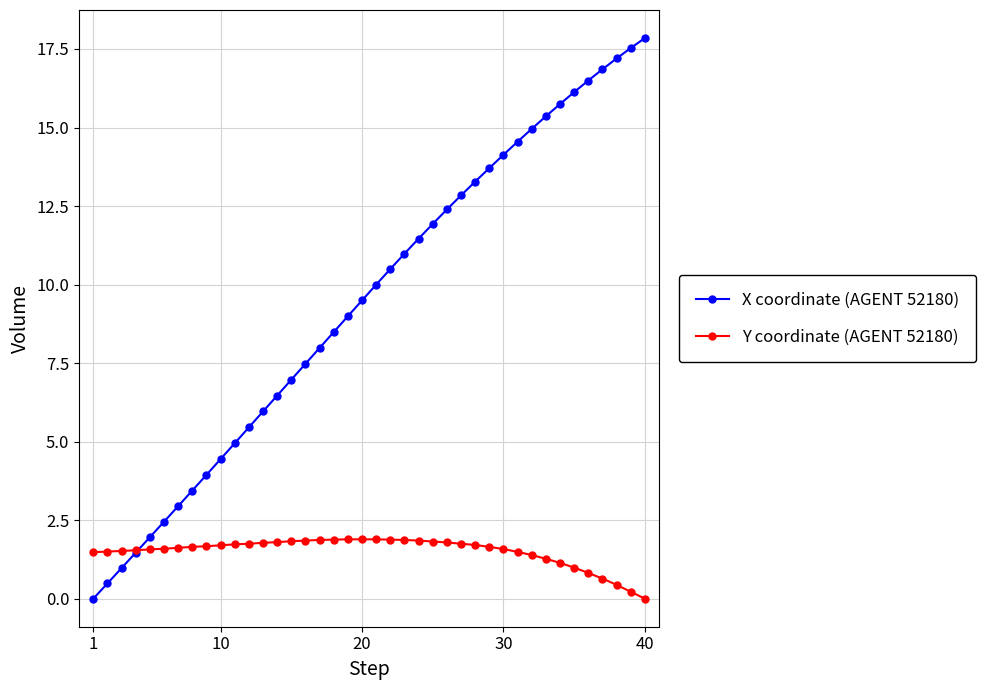

Which series has the largest total across all categories?

X coordinate (AGENT 52180)